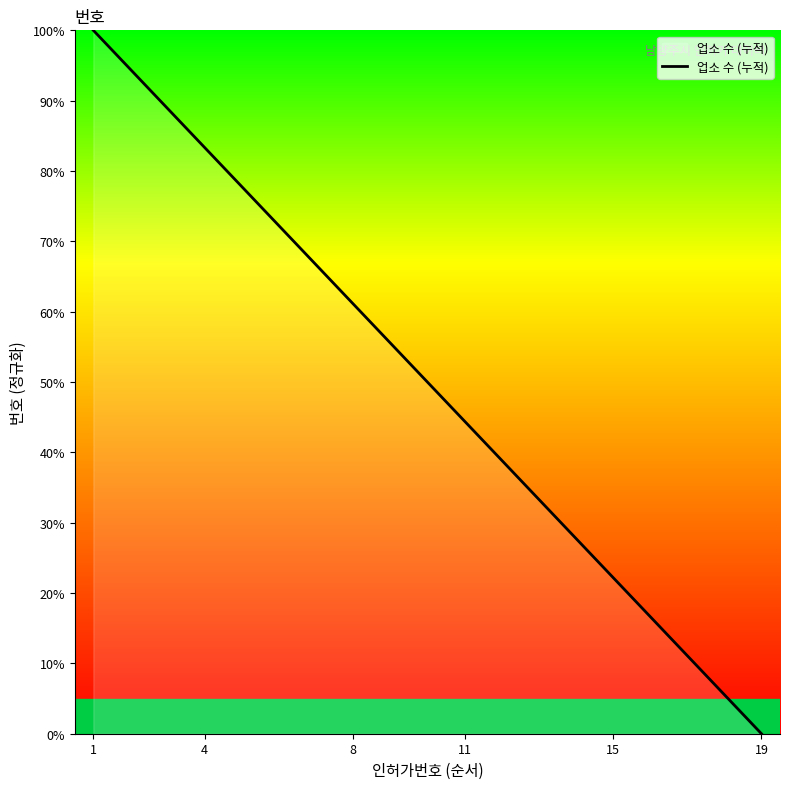

Is this an area chart (filled region under the line)?

No